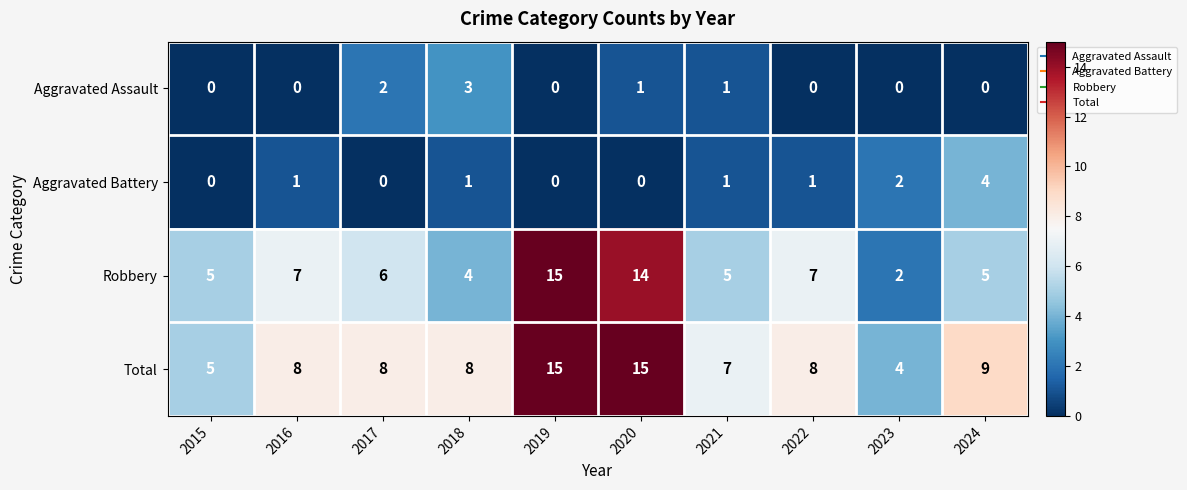

What is the difference between the highest and lowest values at 2023?

4